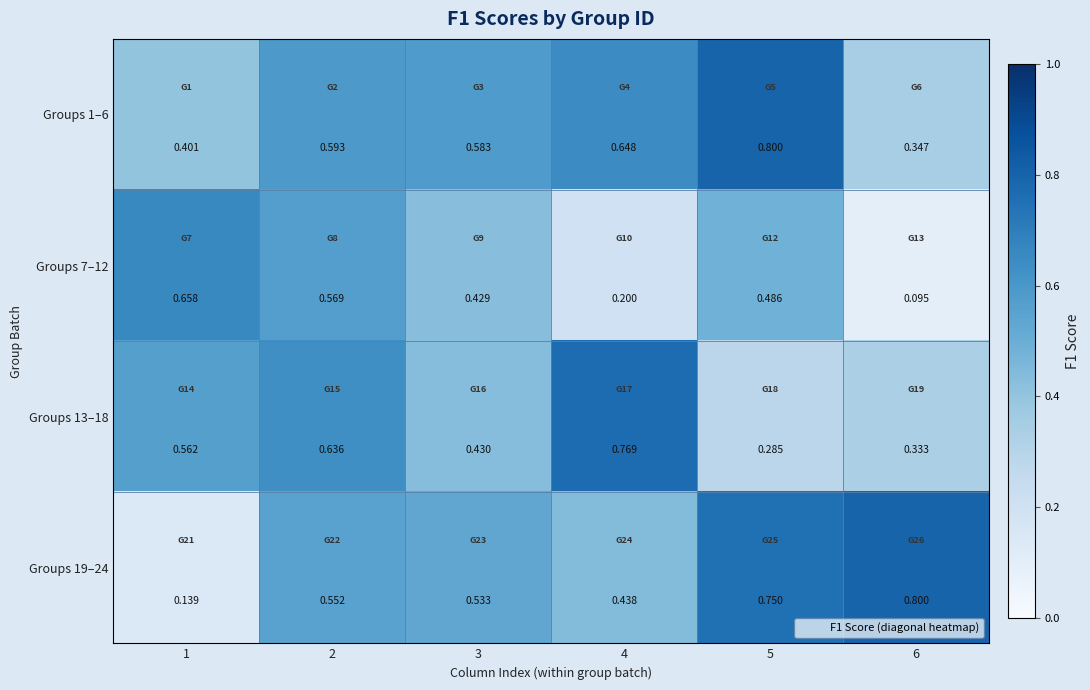

Is the value of Groups 7–12 at 1 greater than the value of Groups 13–18 at 6?

Yes